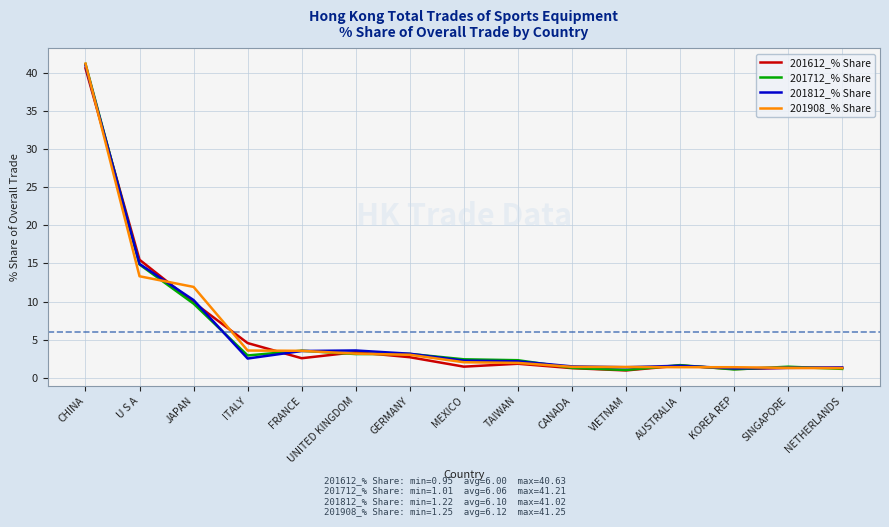

What is the highest value of the 201612_% Share series?

40.6